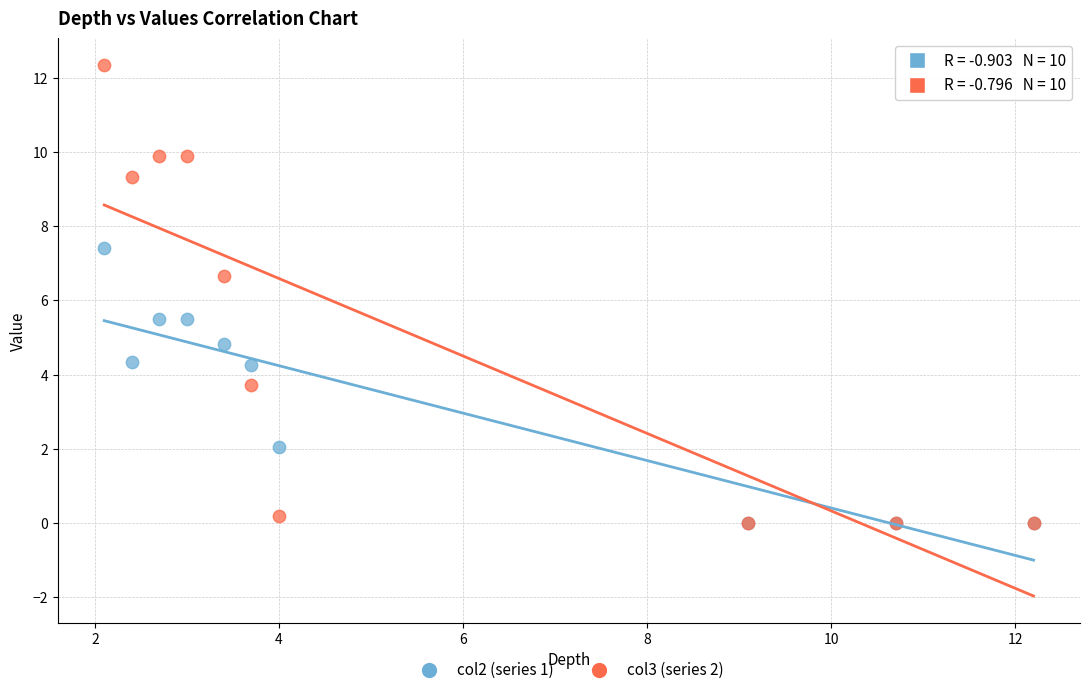

Which series contains the highest Y value?

col3 (series 2)